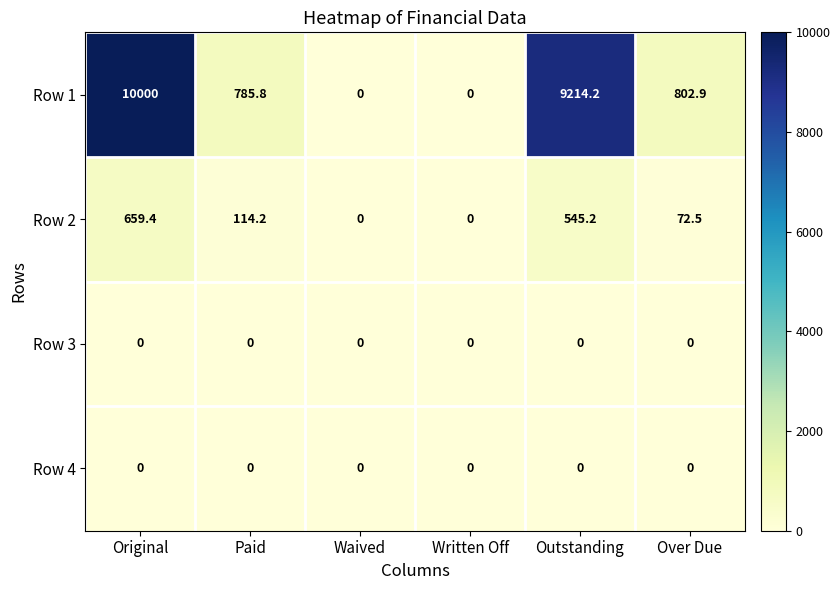

Where does the Row 2 series first go above 114?

Original